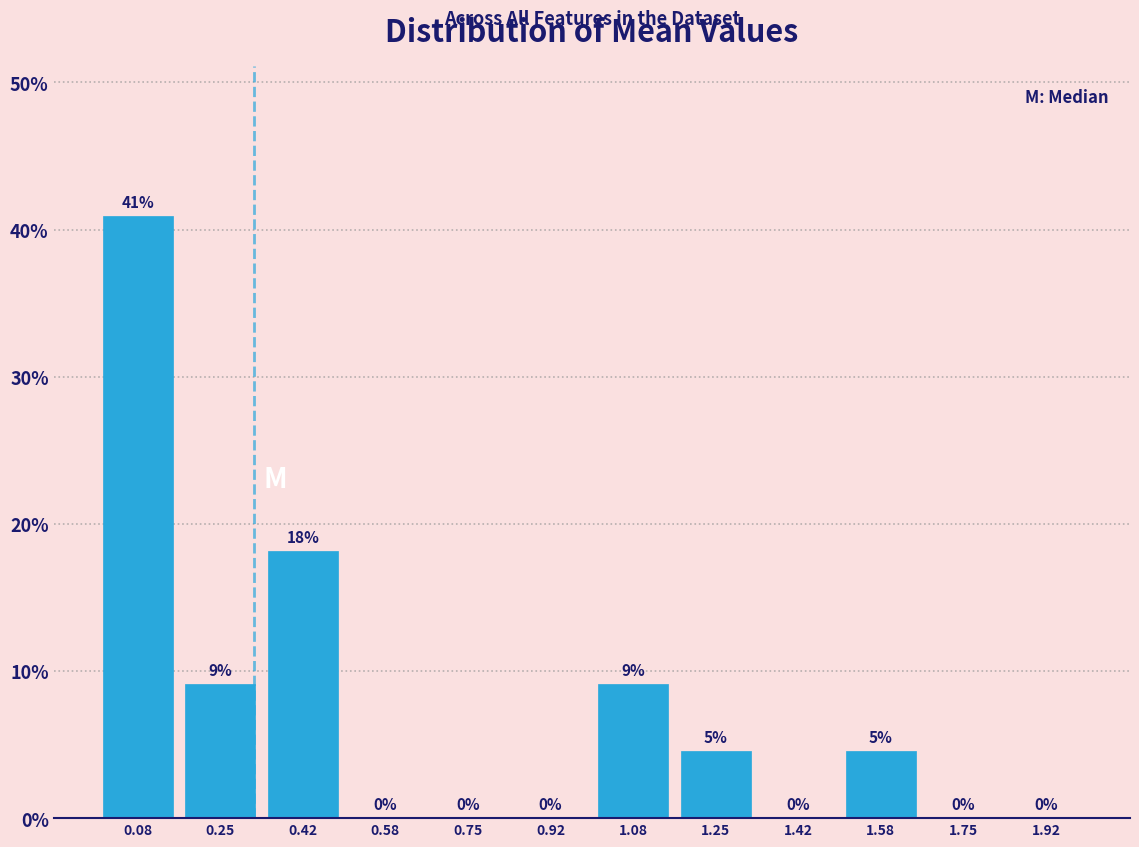

Over which range of the x-axis is the bar tallest?

0.00 to 0.16